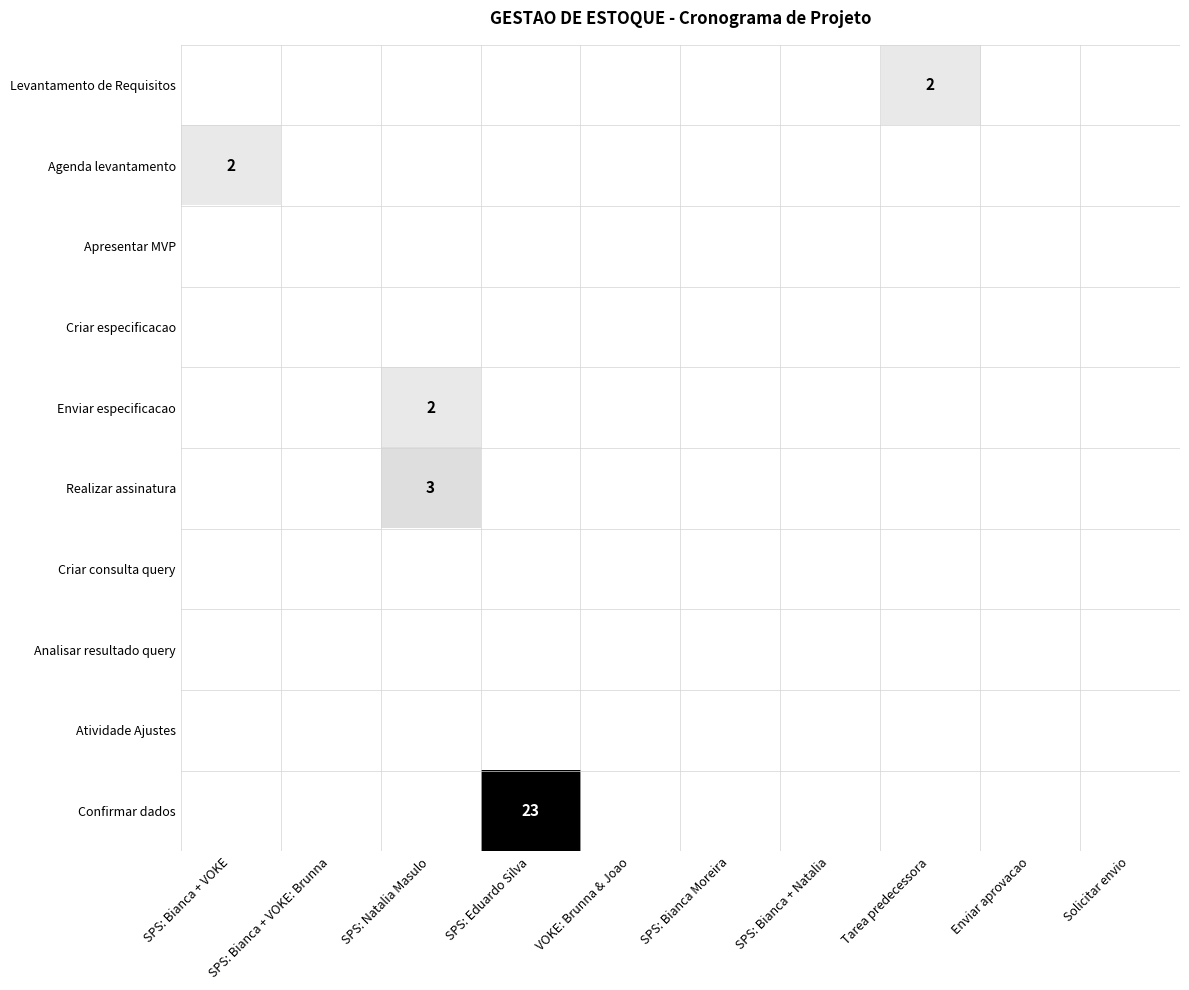

How many series are shown in this chart?

10